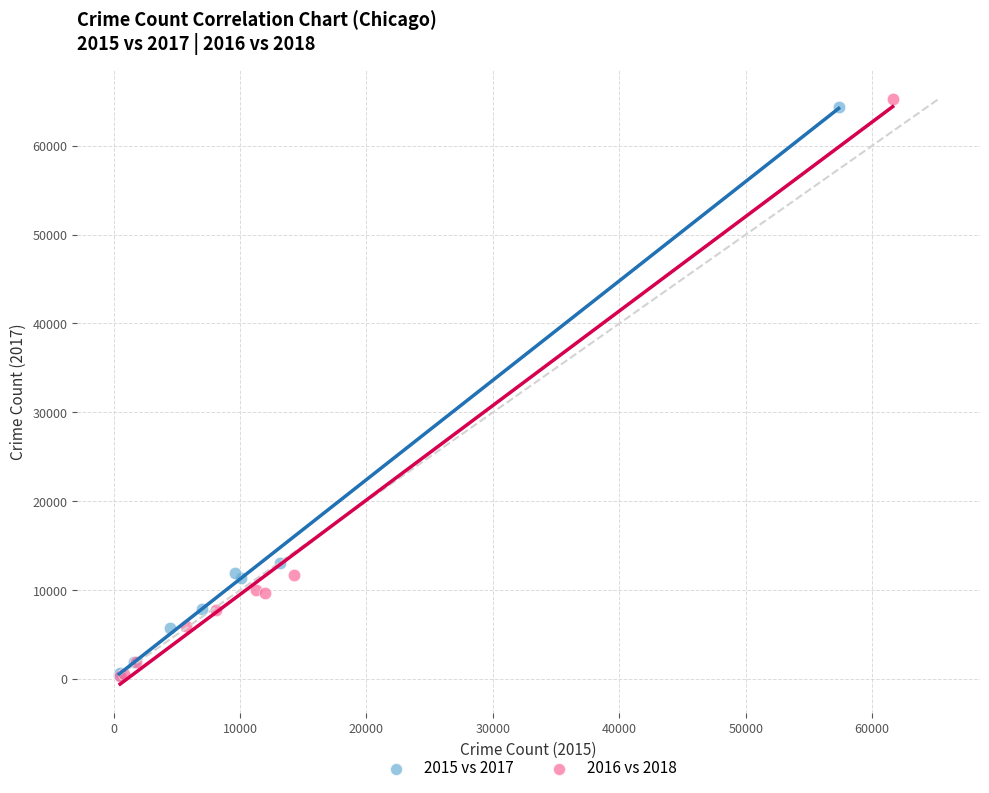

What are all the series names shown in the legend?

2015 vs 2017, 2016 vs 2018